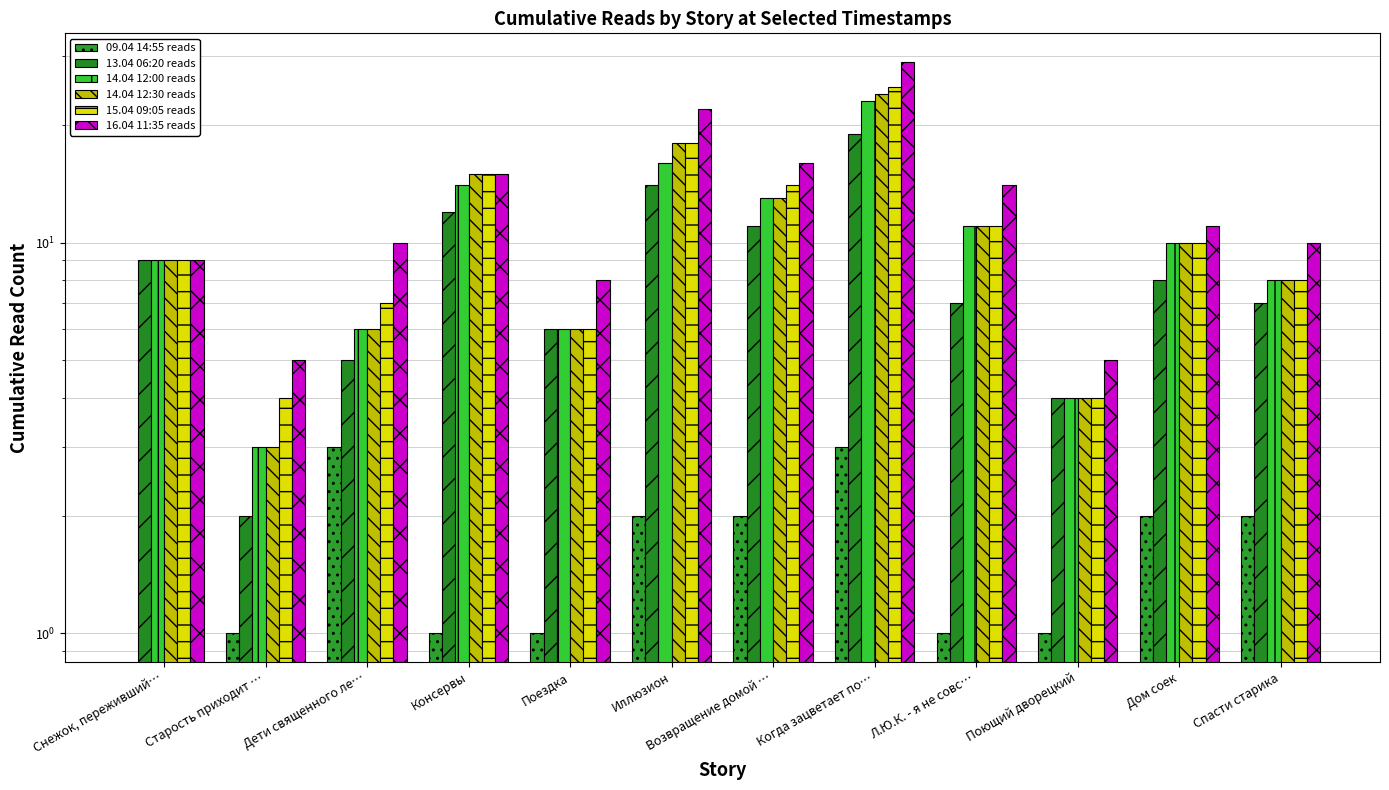

What is the spread (max minus min) of values at Иллюзион?

20